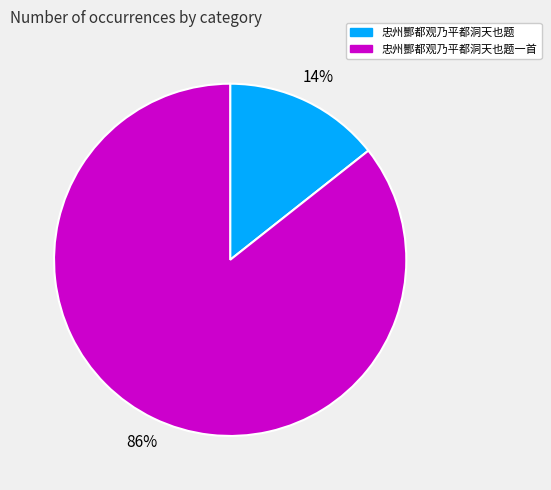

True or false: 忠州酆都观乃平都洞天也题一首 accounts for 86% of the total.

True